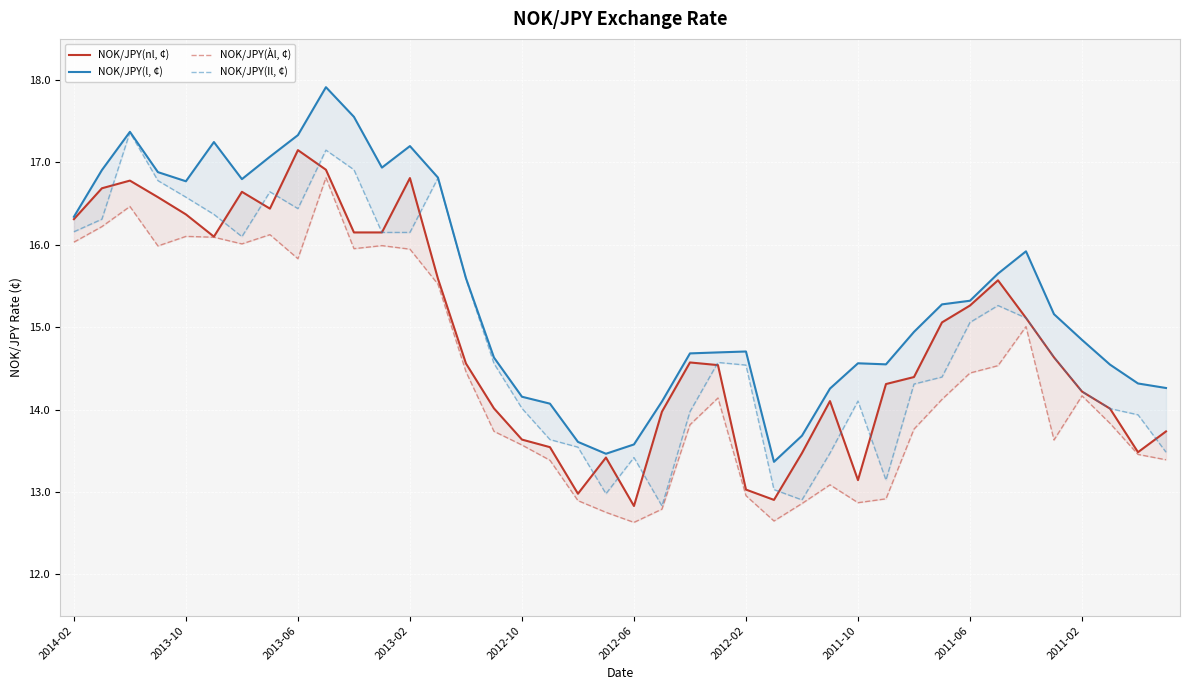

How many data points does each series have?

40